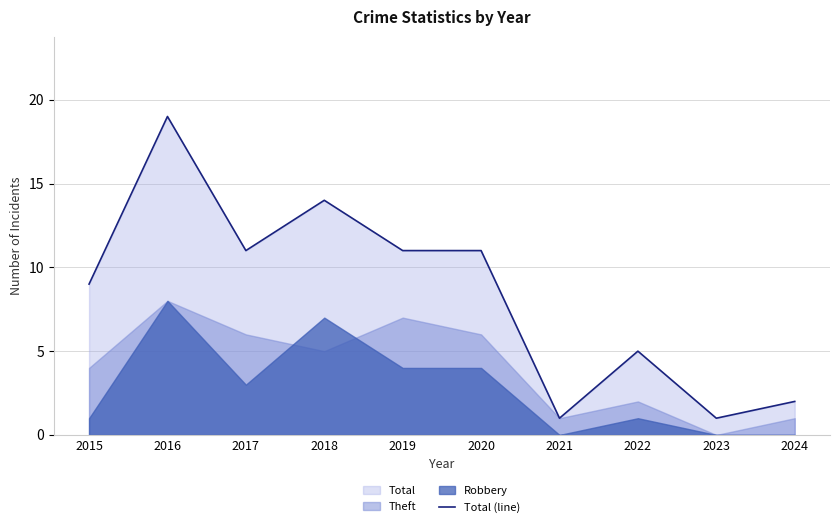

What is the change in value from 2017 to 2022?

-6